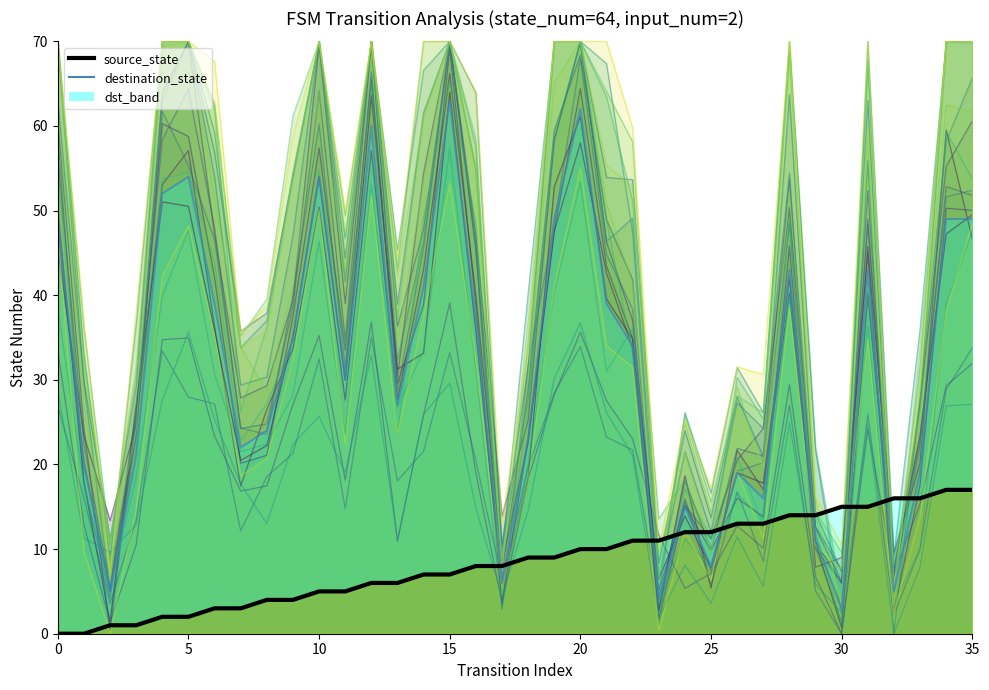

Does the chart have visible grid lines?

No